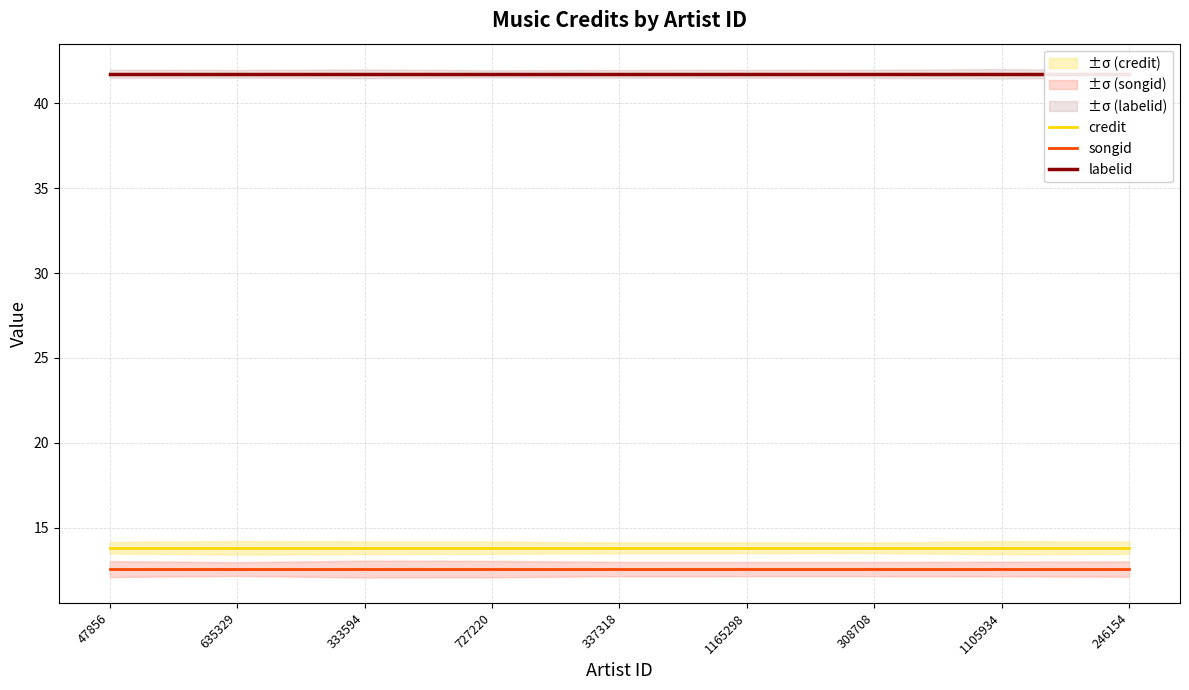

At which category is the sum across all series the highest?

47856